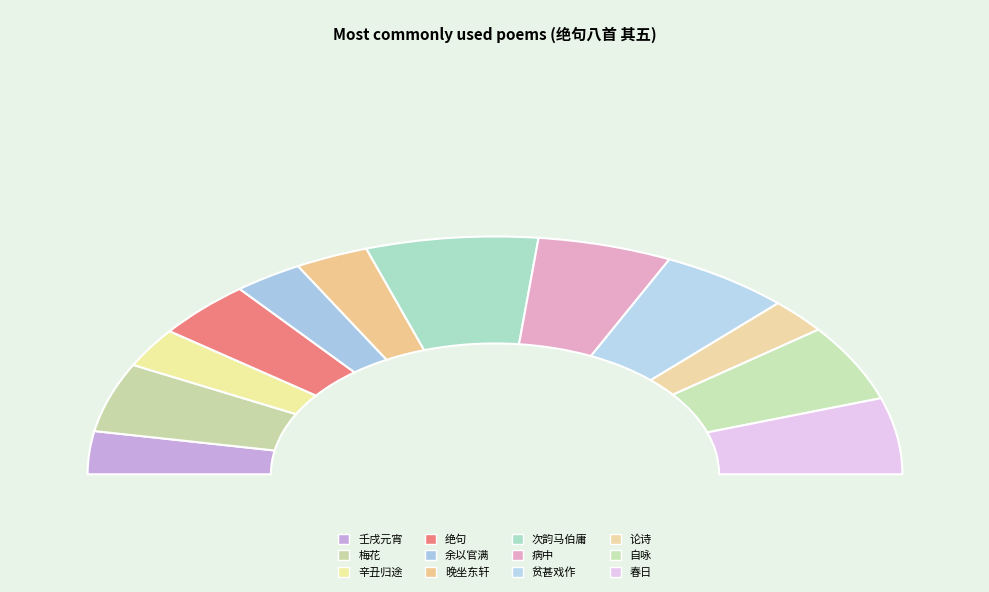

What is the change in value from 病中绝句八首 其五 to 春日绝句八首 其五?

-26735